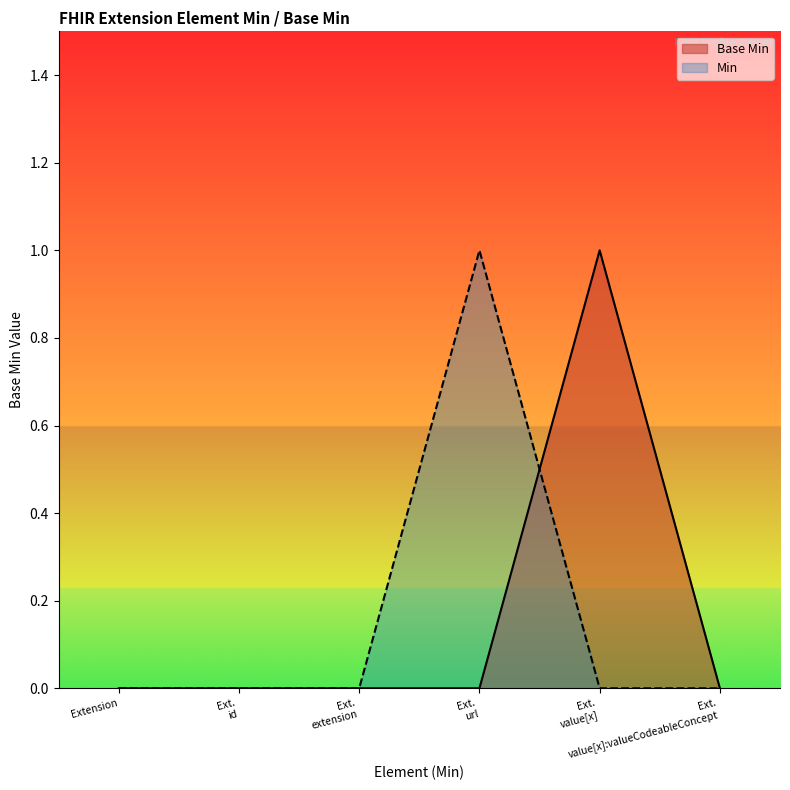

How many lines are shown in the chart?

2